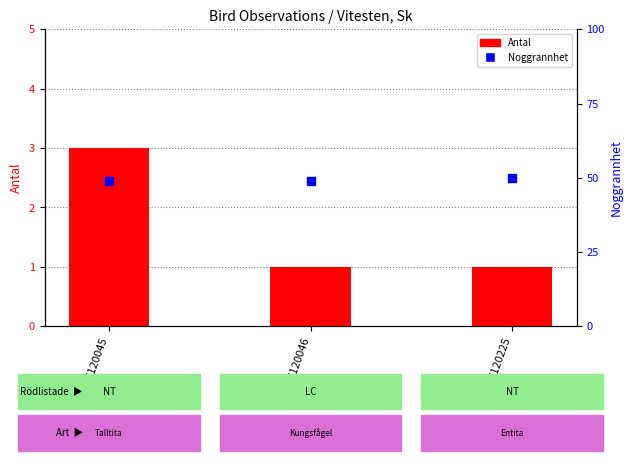

Which series reaches the minimum Y coordinate?

Antal